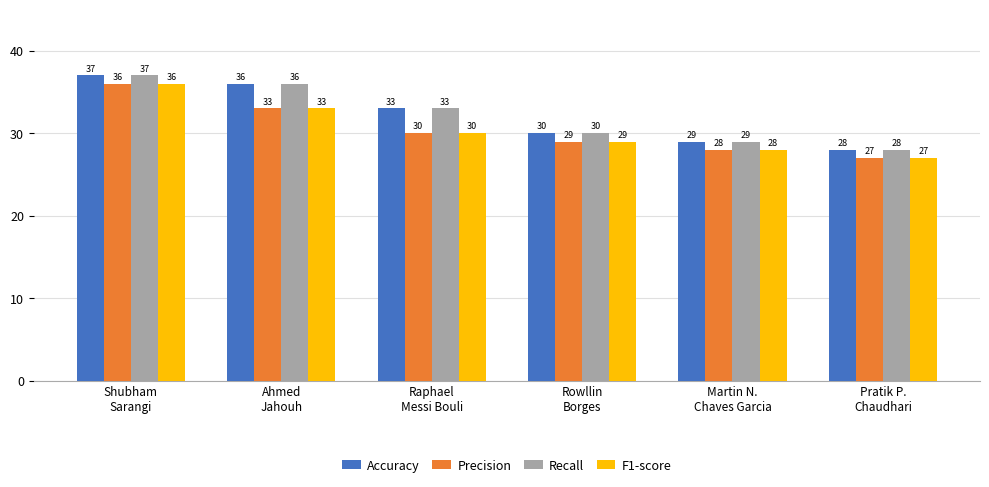

What is the difference between the highest and lowest values at Raphael
Messi Bouli?

3